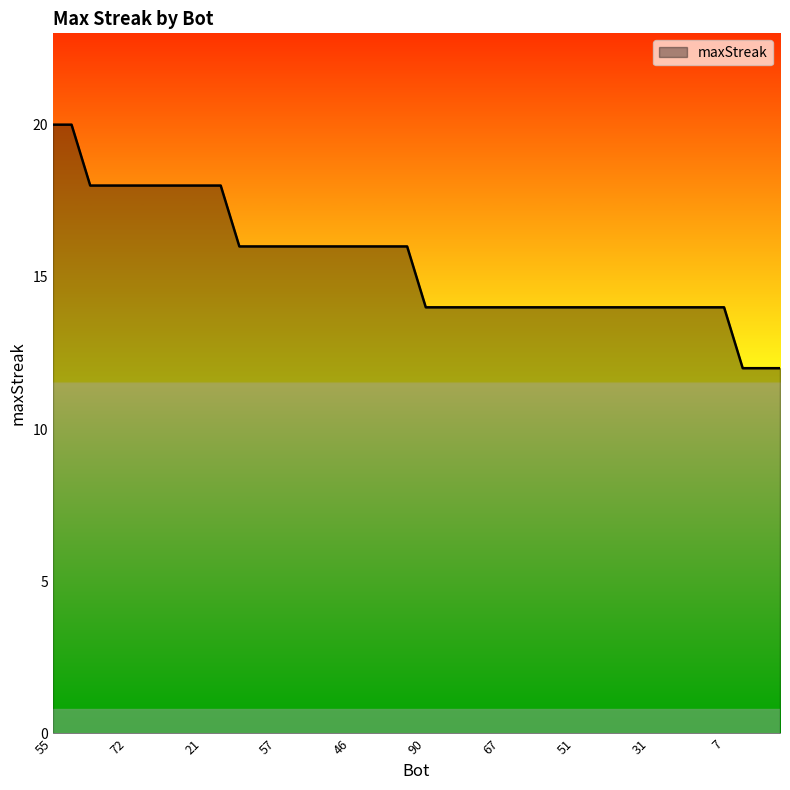

Reading left to right, what are all the values shown in this chart?

20	20	18	18	18	18	18	18	18	18	16	16	16	16	16	16	16	16	16	16	14	14	14	14	14	14	14	14	14	14	14	14	14	14	14	14	14	12	12	12